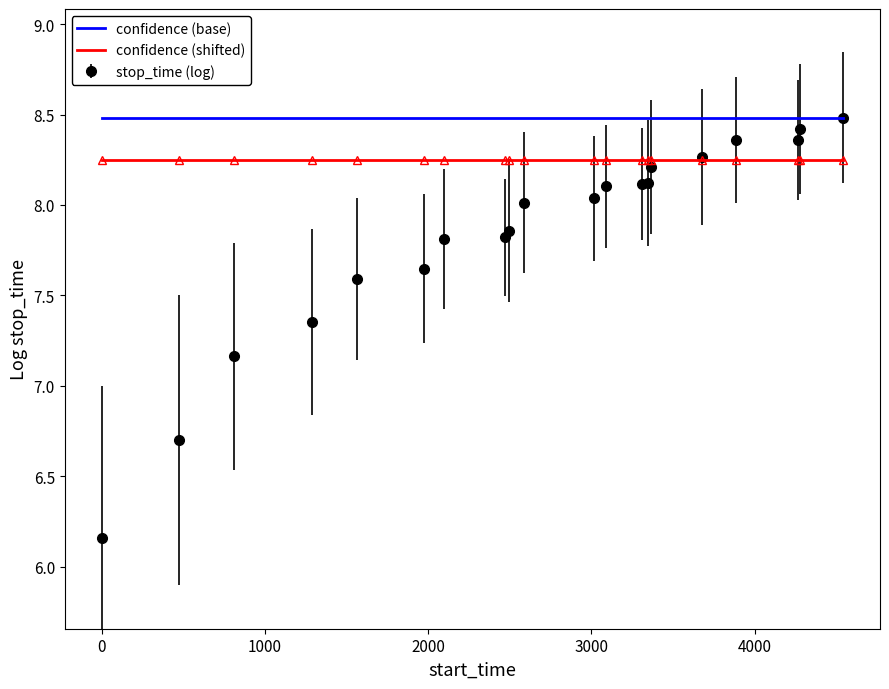

Which series has the widest spread of values?

stop_time (log)